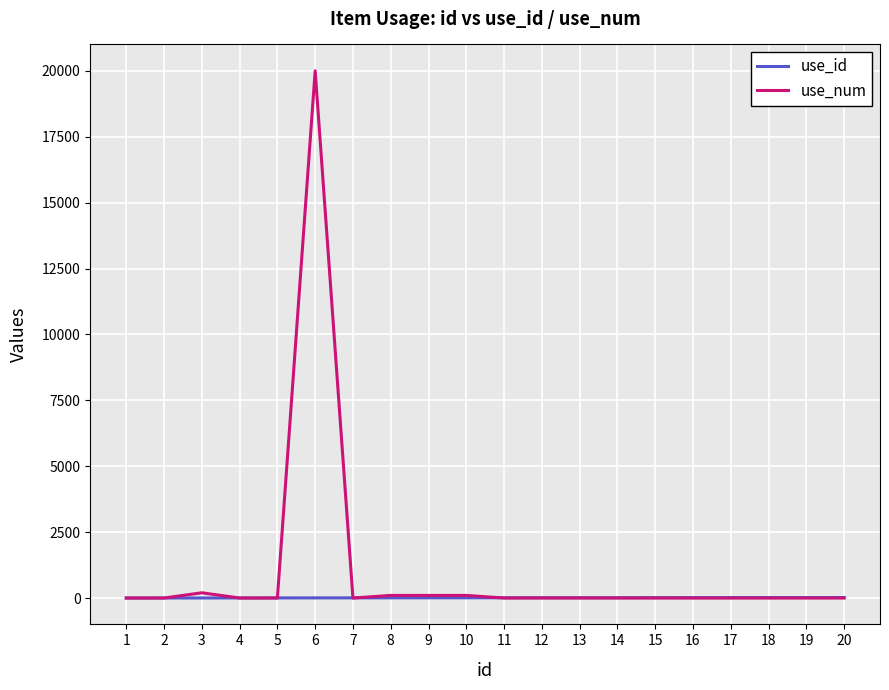

List the series in order of their overall mean, lowest first.

use_id, use_num